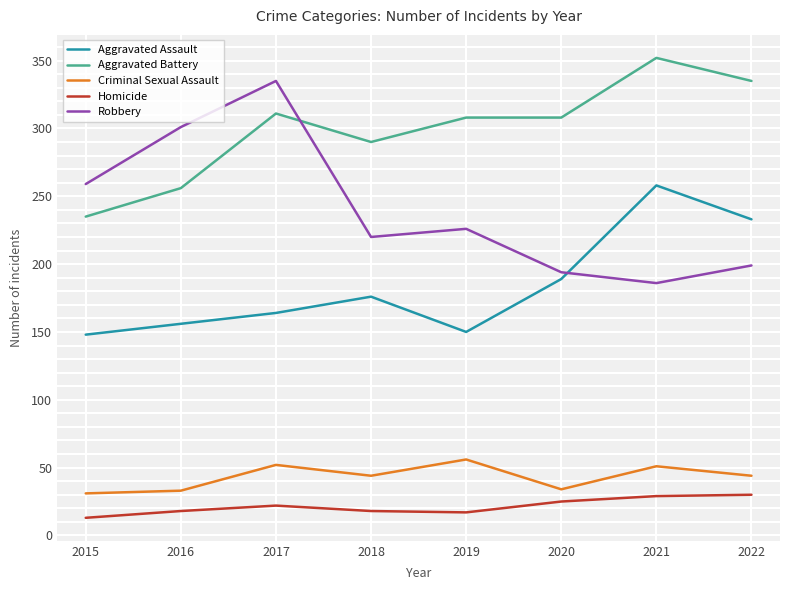

At which label is Aggravated Assault closest to 203?

2020